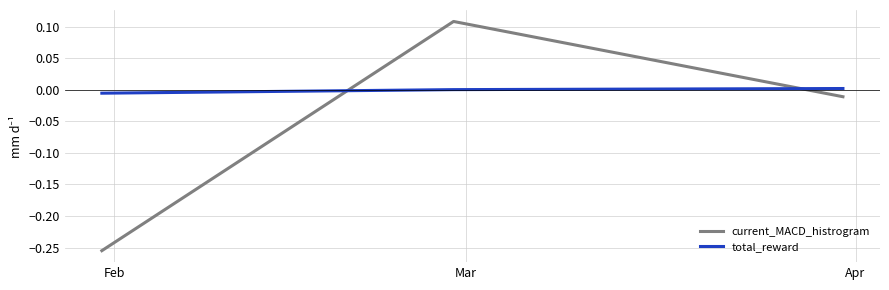

Which series has the widest spread of values?

current_MACD_histrogram